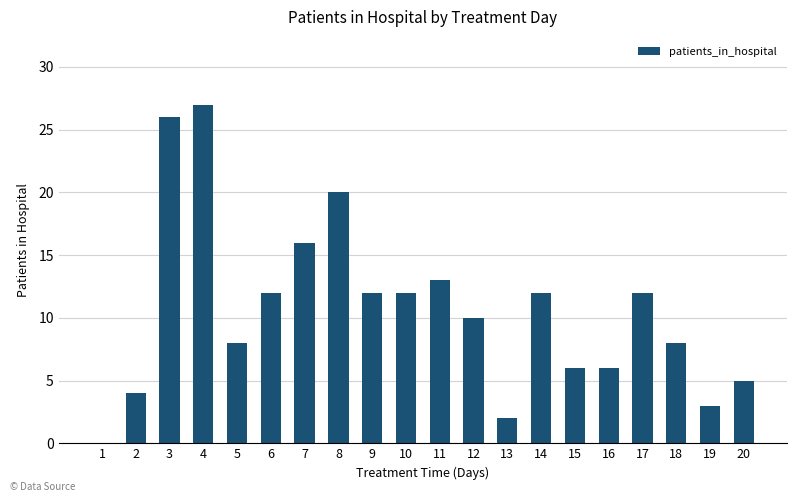

How many categories are shown in the chart?

20